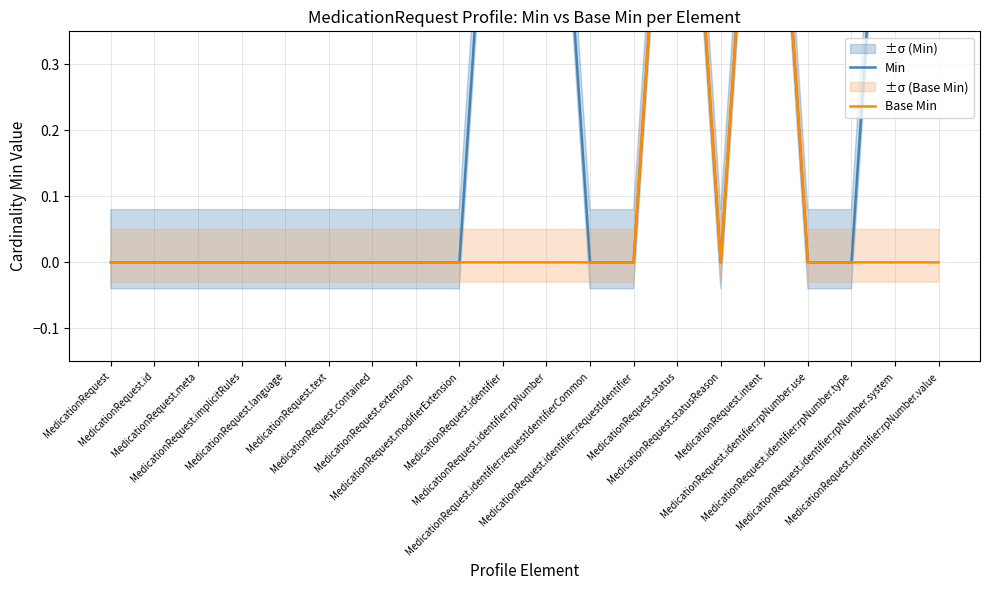

True or false: Base Min has more than 2 points higher than both neighbors.

False